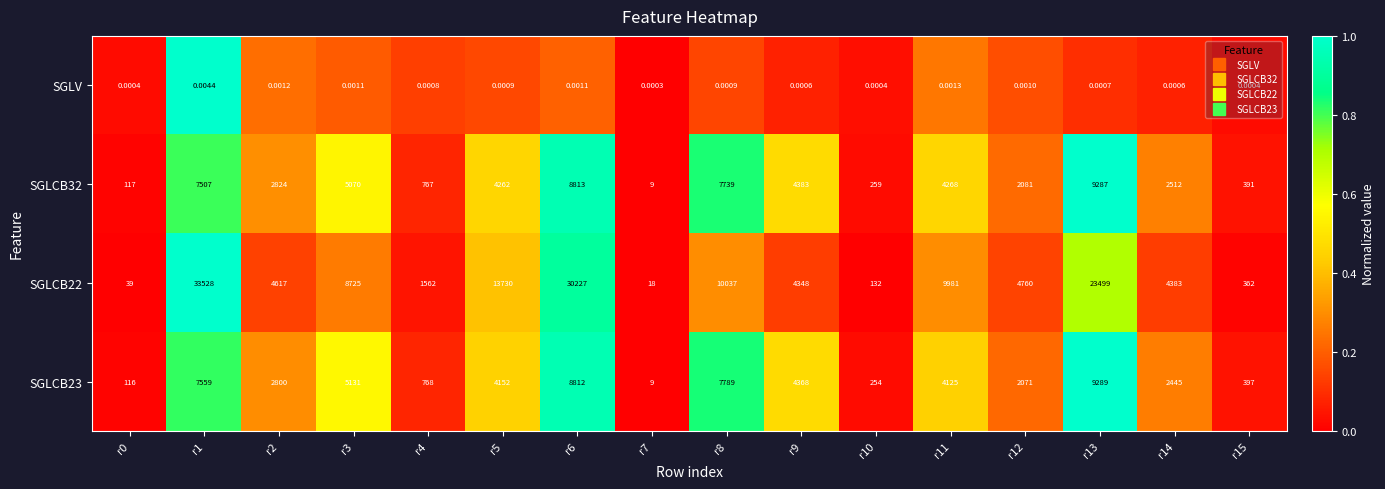

Is the value of SGLCB22 at r5 greater than the value of SGLCB32 at r0?

Yes